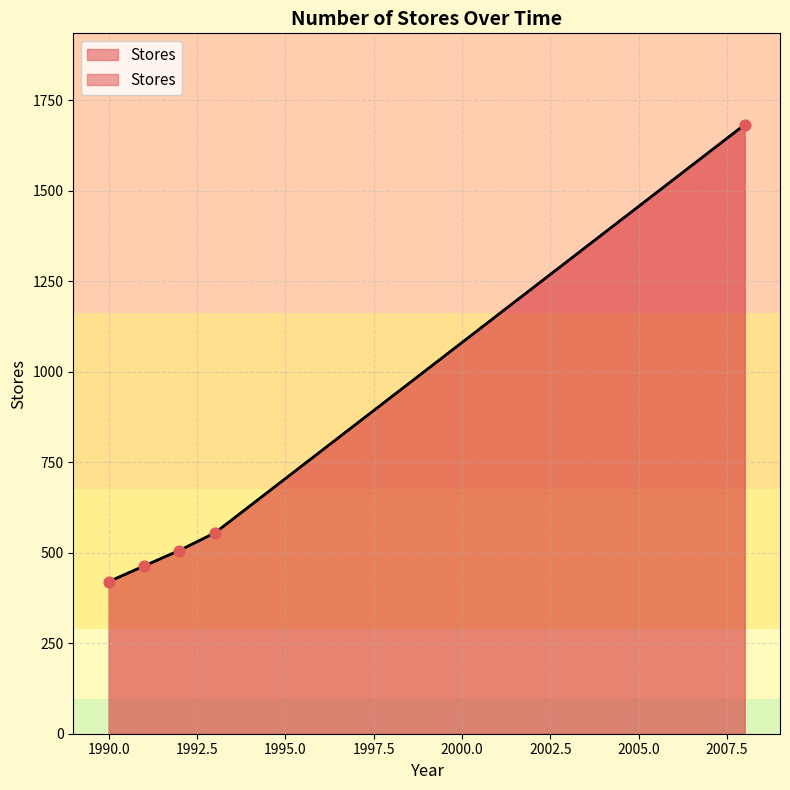

What is the ratio of the value at 1991 to the value at 1993?

0.8